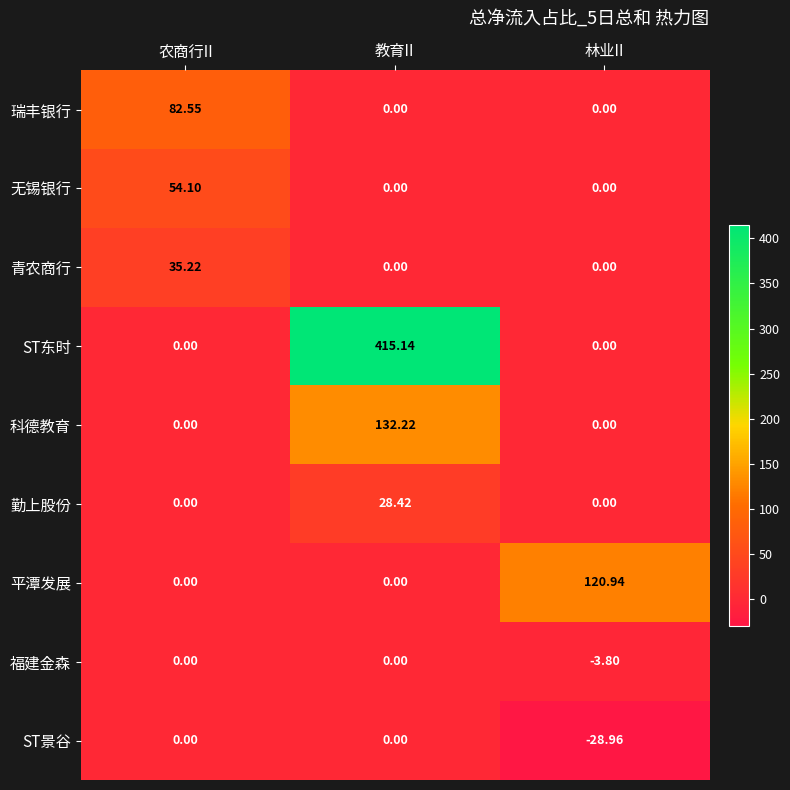

Which category has the highest value in the 勤上股份 series?

教育II